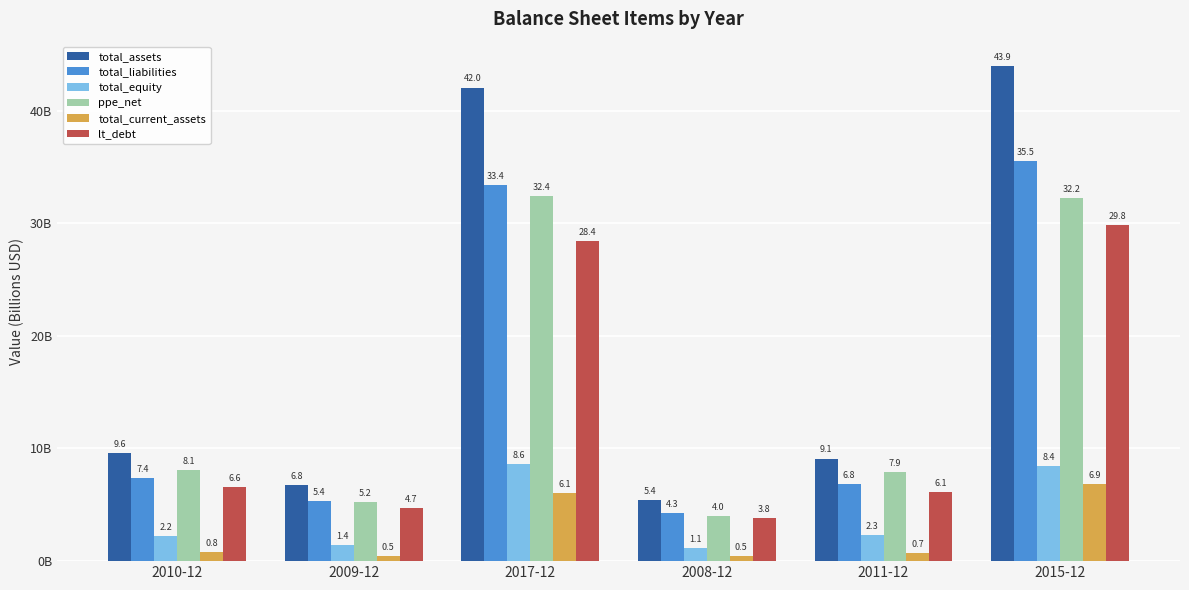

Which has a higher value, 2017-12 or 2009-12?

2017-12